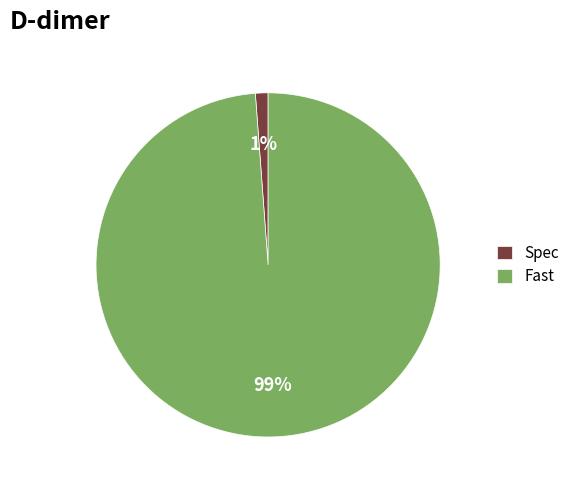

True or false: Fast accounts for 99% of the total.

True